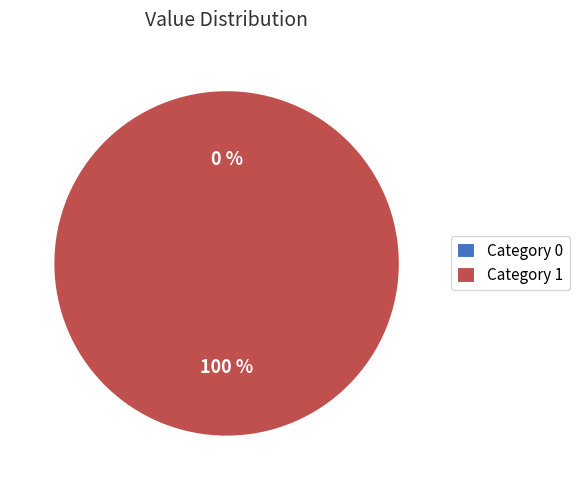

Count the number of slices in the pie.

2